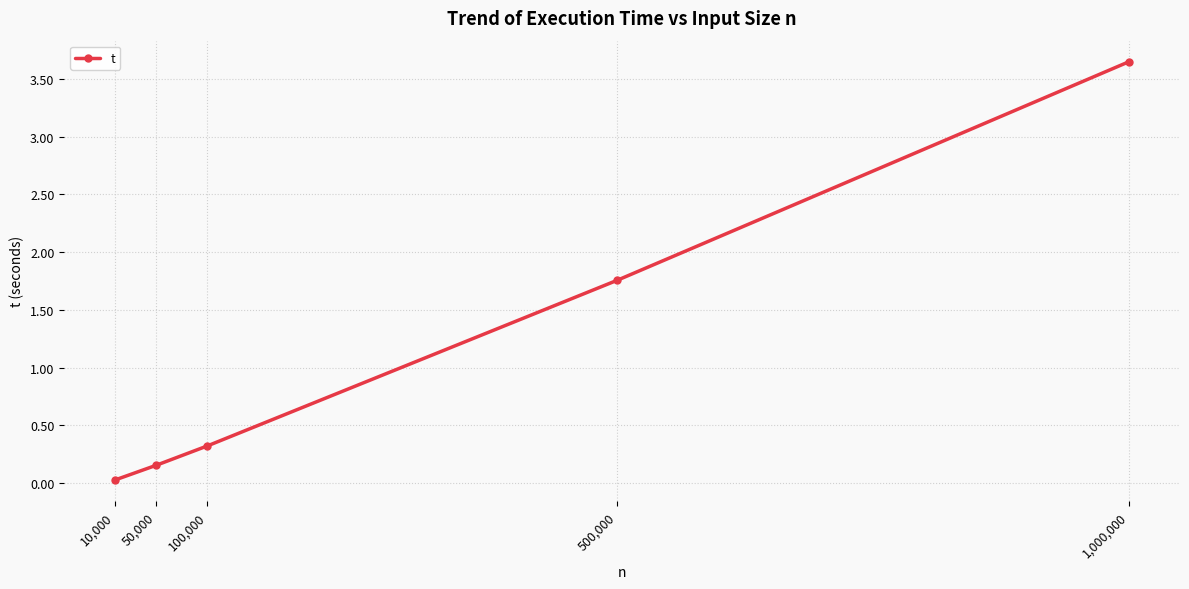

True or false: the data shows 0.8 at 500,000.

False